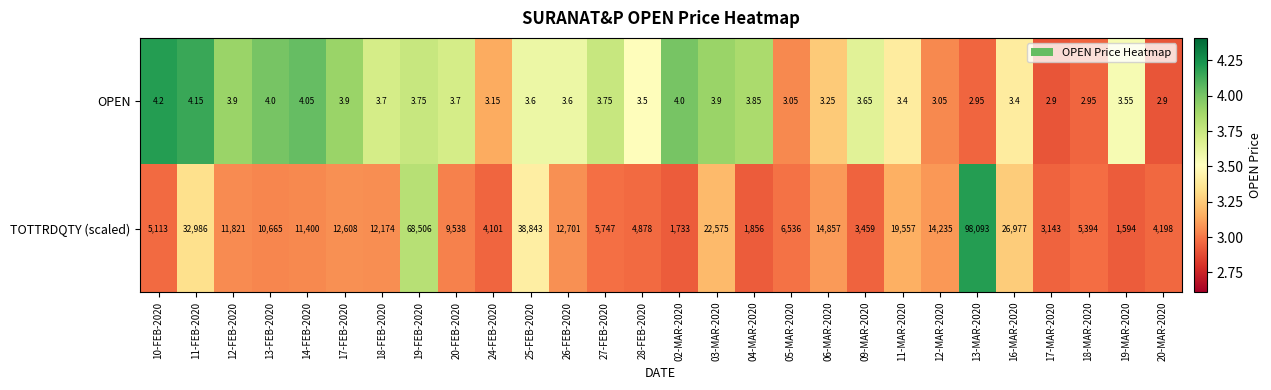

Between 14-FEB-2020 and 19-FEB-2020, which series saw the biggest shift?

TOTTRDQTY (scaled)